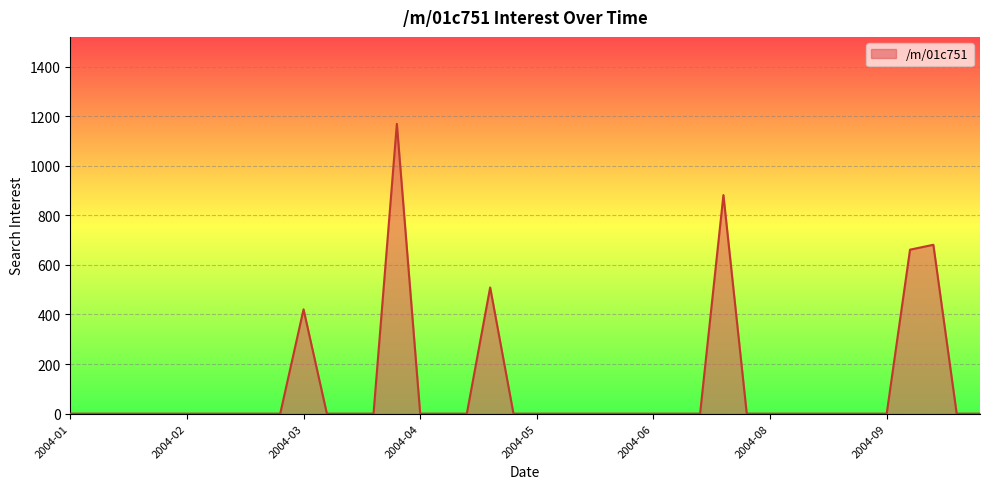

What is the difference between the maximum and minimum values?

1169.1